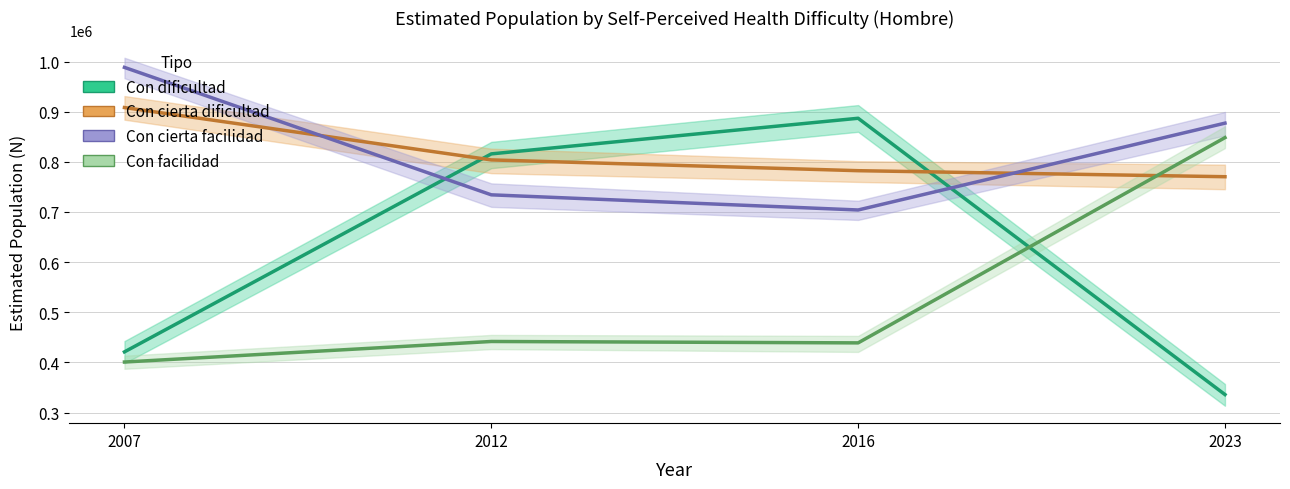

Reading right to left, transcribe all the data shown in this chart.

Con dificultad: 2023=335960	2016=886823	2012=815810	2007=421065
Con cierta dificultad: 2023=770291	2016=782308	2012=803807	2007=908185
Con cierta facilidad: 2023=877088	2016=703967	2012=734176	2007=988267
Con facilidad: 2023=848218	2016=439016	2012=441787	2007=400826